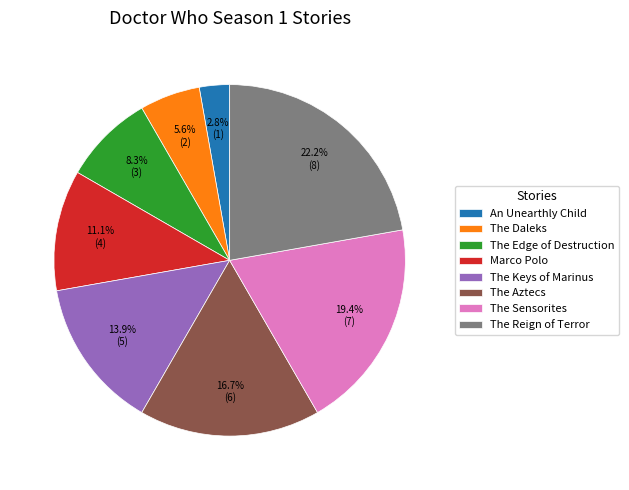

How many segments does this pie chart have?

8